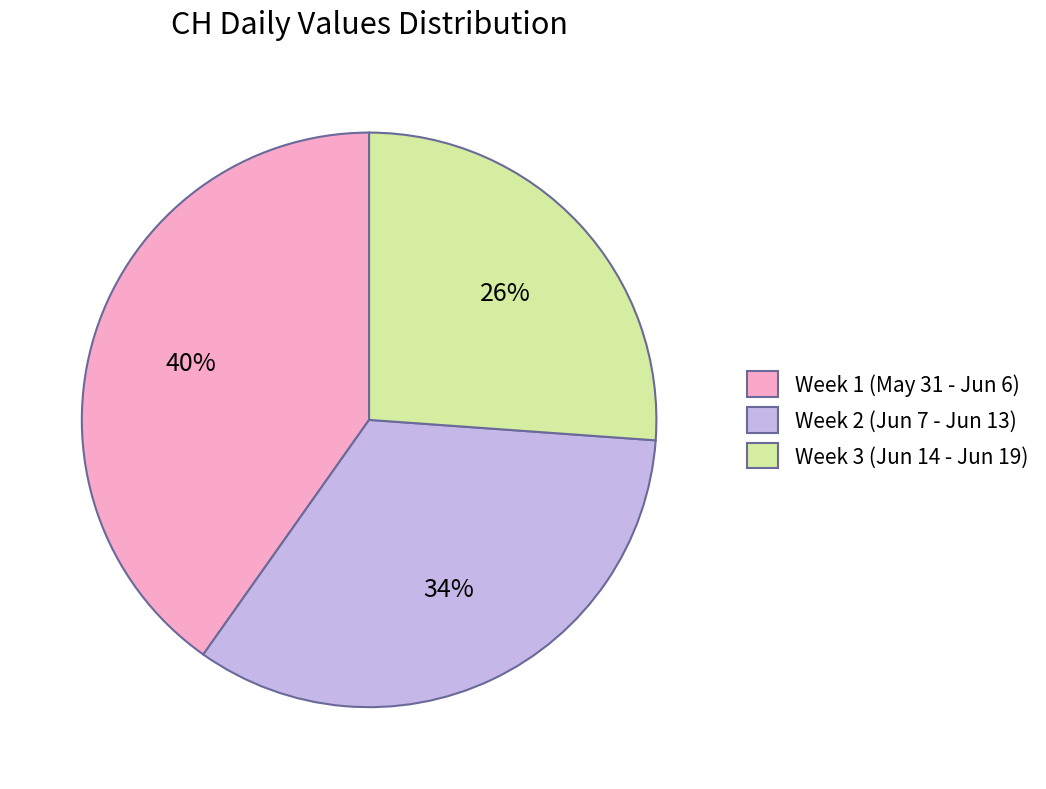

Do Week 2 (Jun 7 - Jun 13) and Week 3 (Jun 14 - Jun 19) together represent more than half of the pie?

Yes